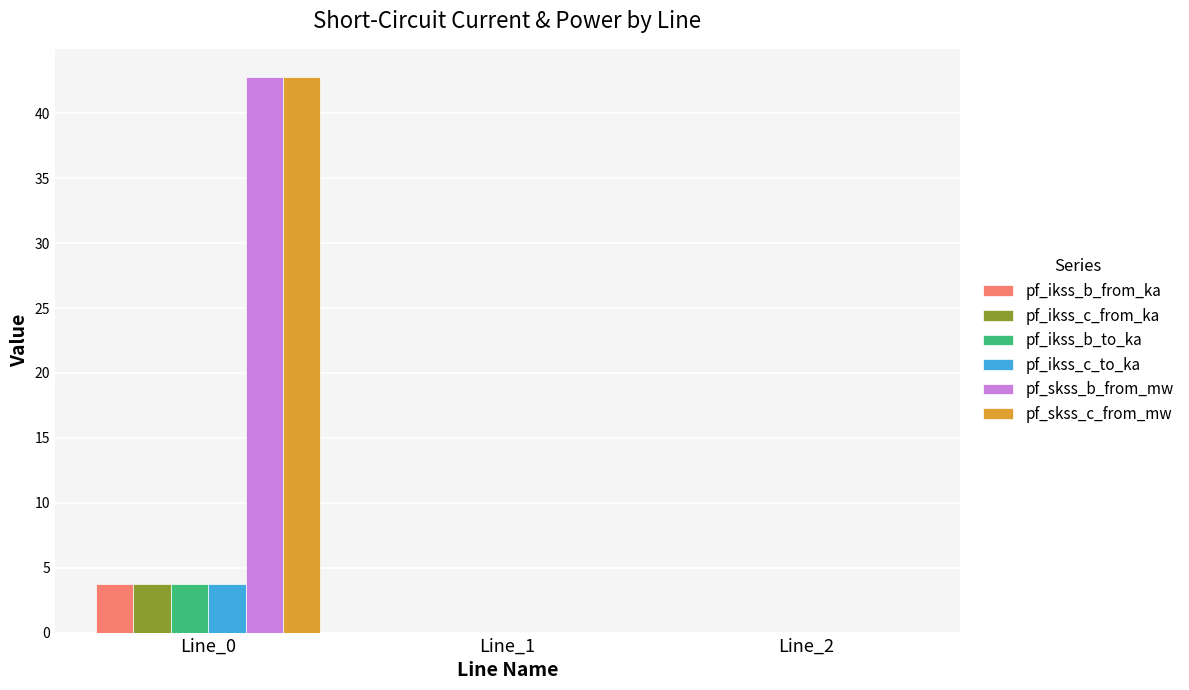

How many groups of bars are there?

3